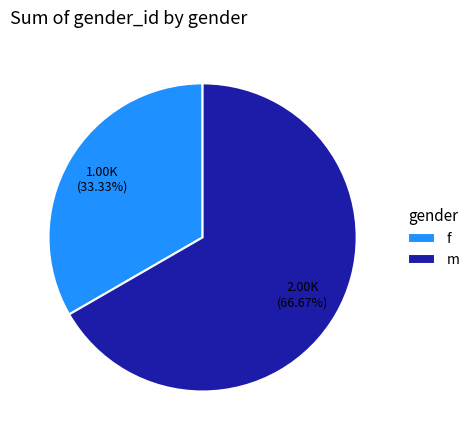

Rank the categories by value from lowest to highest.

f, m